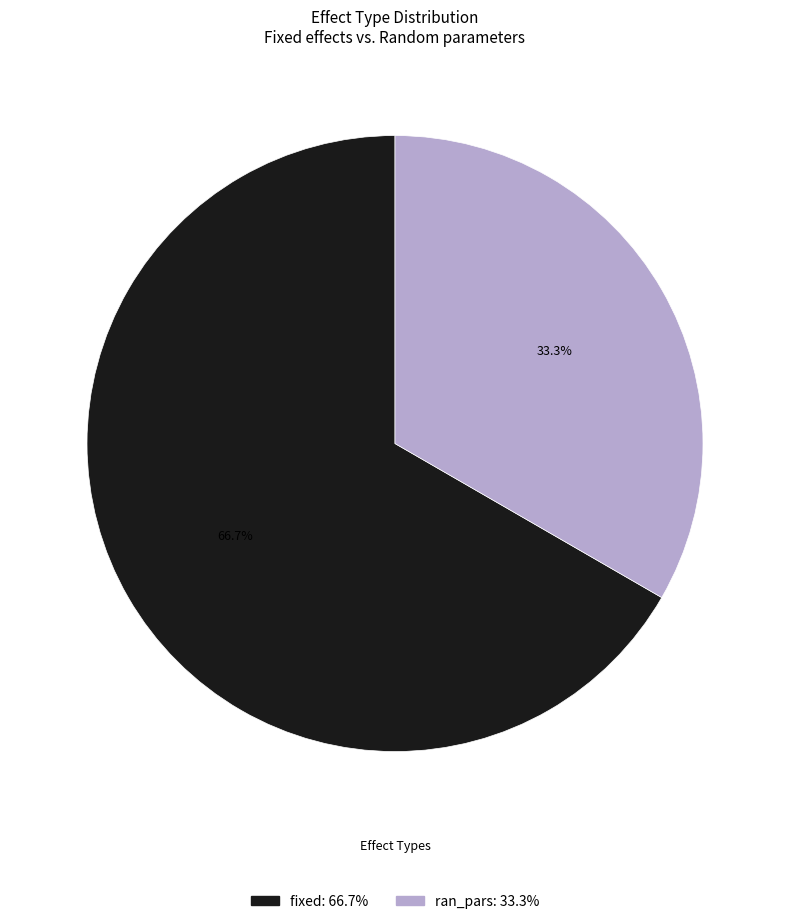

Does ran_pars represent more than half of the total?

No